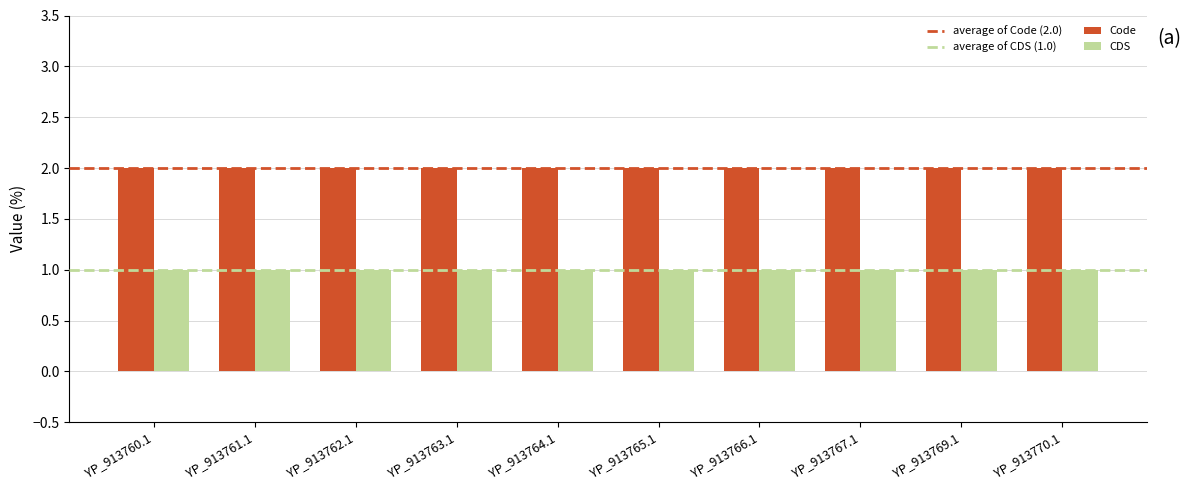

What is the value of the CDS bar at the 8th from the left?

1